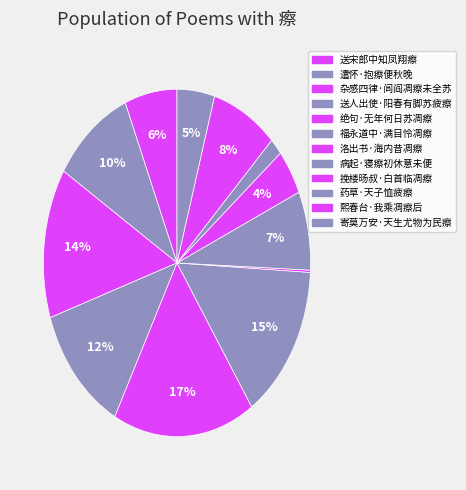

The 药草·天子恤疲瘵 slice represents 8% of the pie. True or false?

False